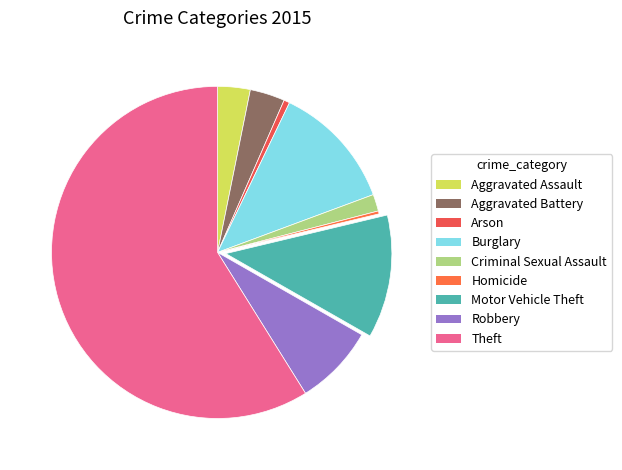

To the nearest percent, what percentage of the pie is Motor Vehicle Theft?

12%